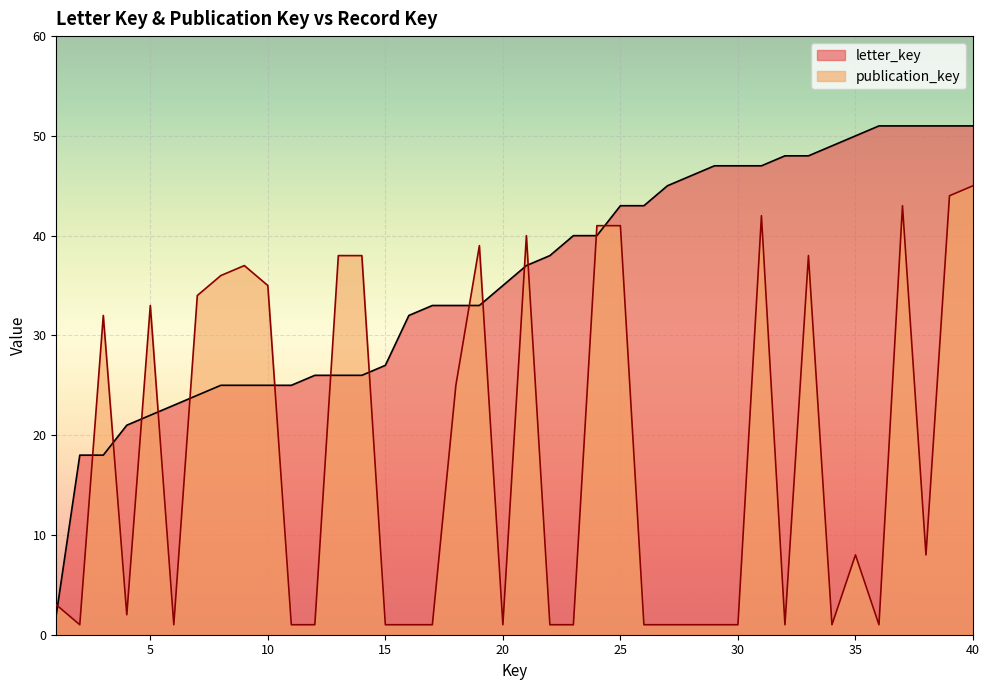

At how many categories does at least one series exceed 14?

39